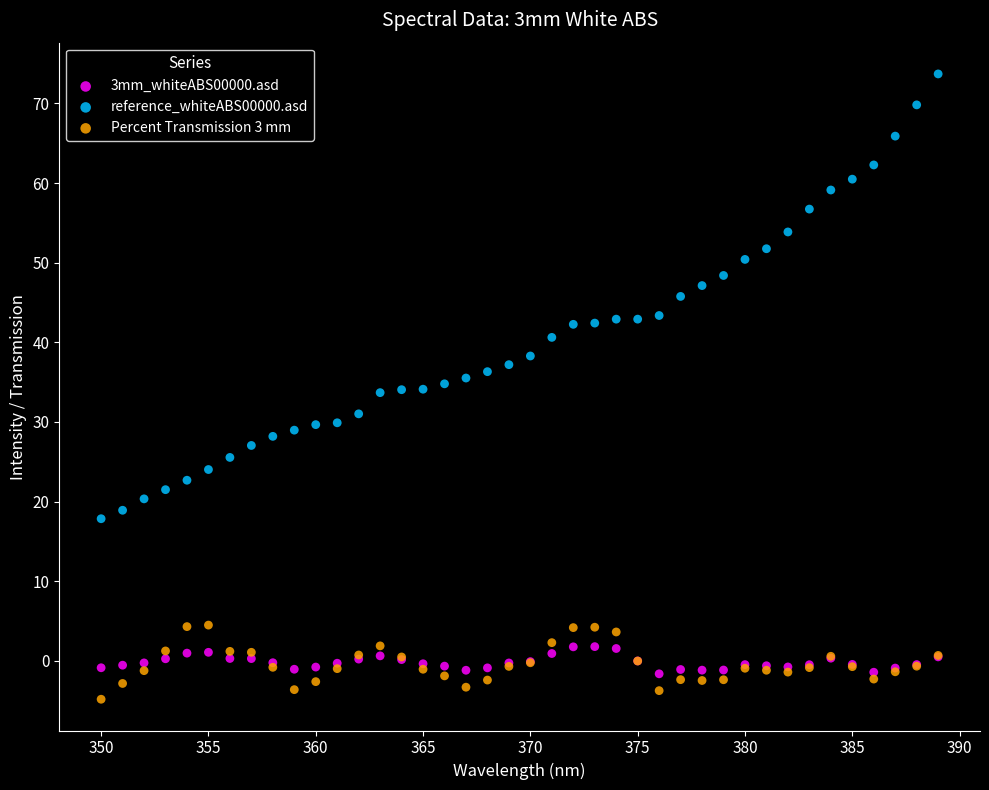

What is the X range (max minus min) for the scatter plot?

39.0